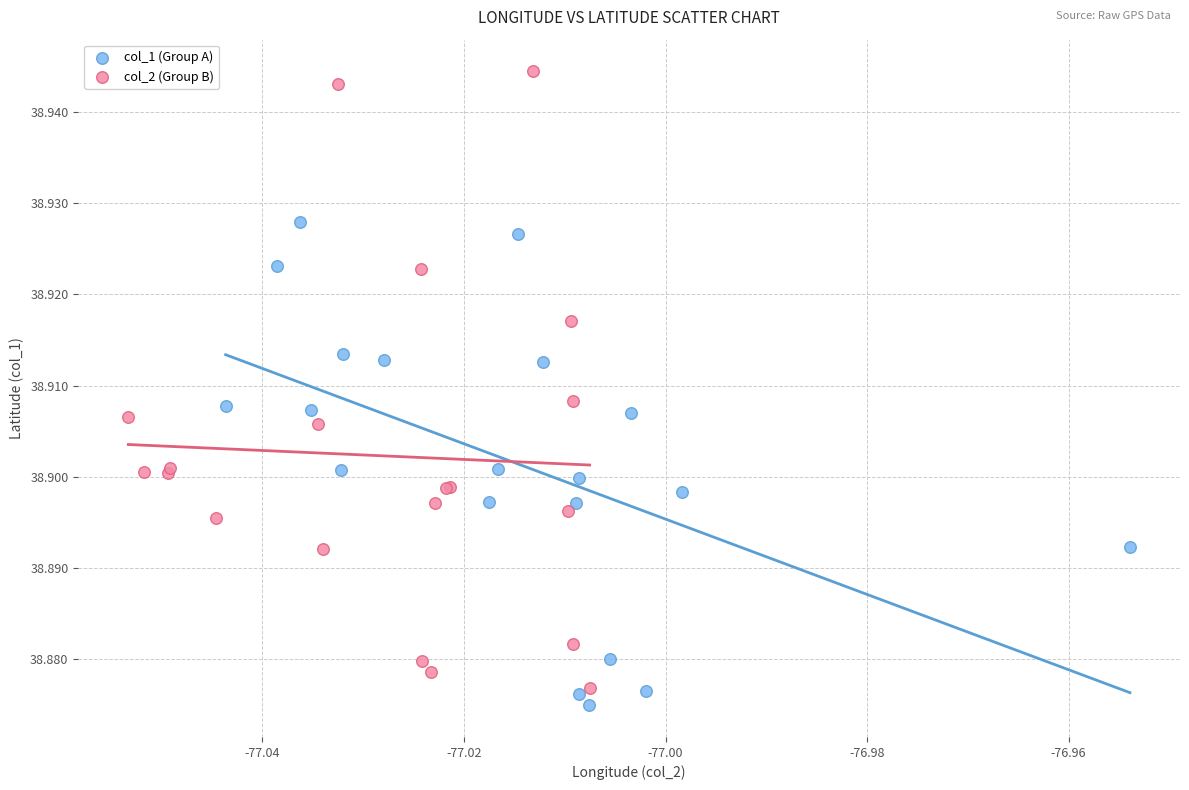

What are all the series names shown in the legend?

col_1 (Group A), col_2 (Group B)